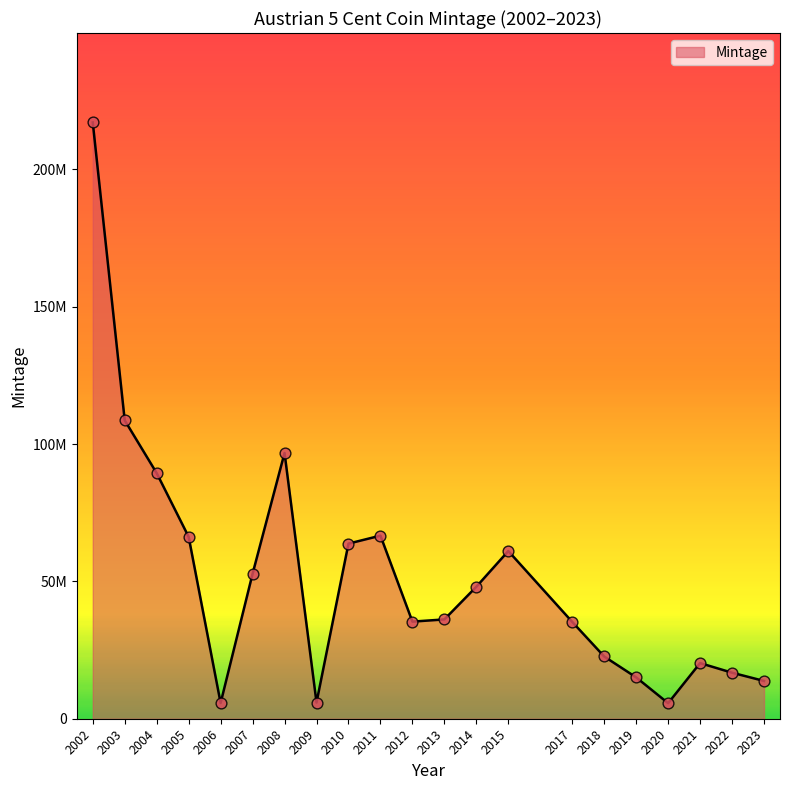

Approximately how many times larger is the value at 2013 compared to 2015?

0.6